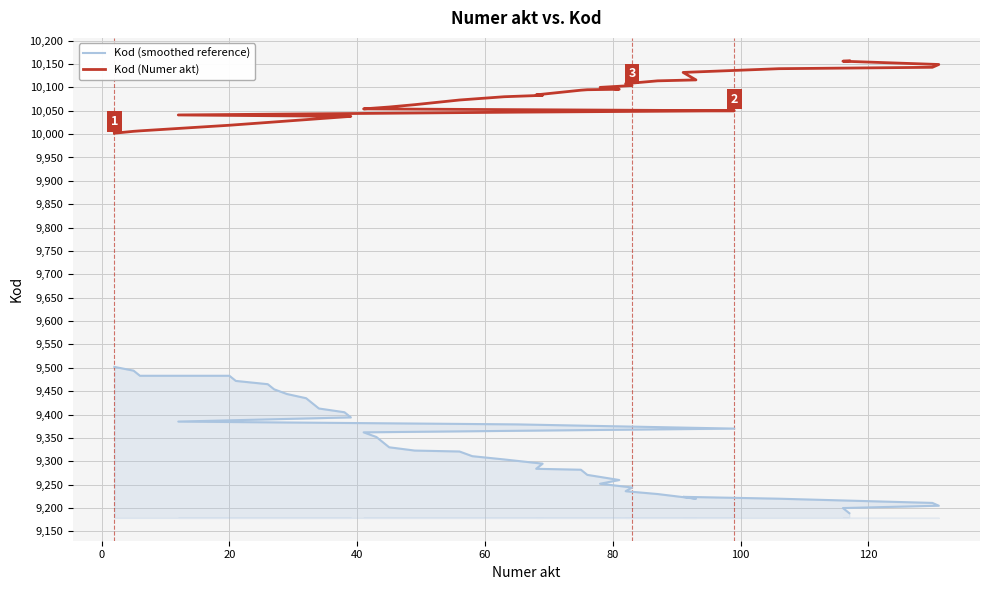

Is the value of Kod (smoothed reference) at 31 greater than the value of Kod (Numer akt) at 11?

No